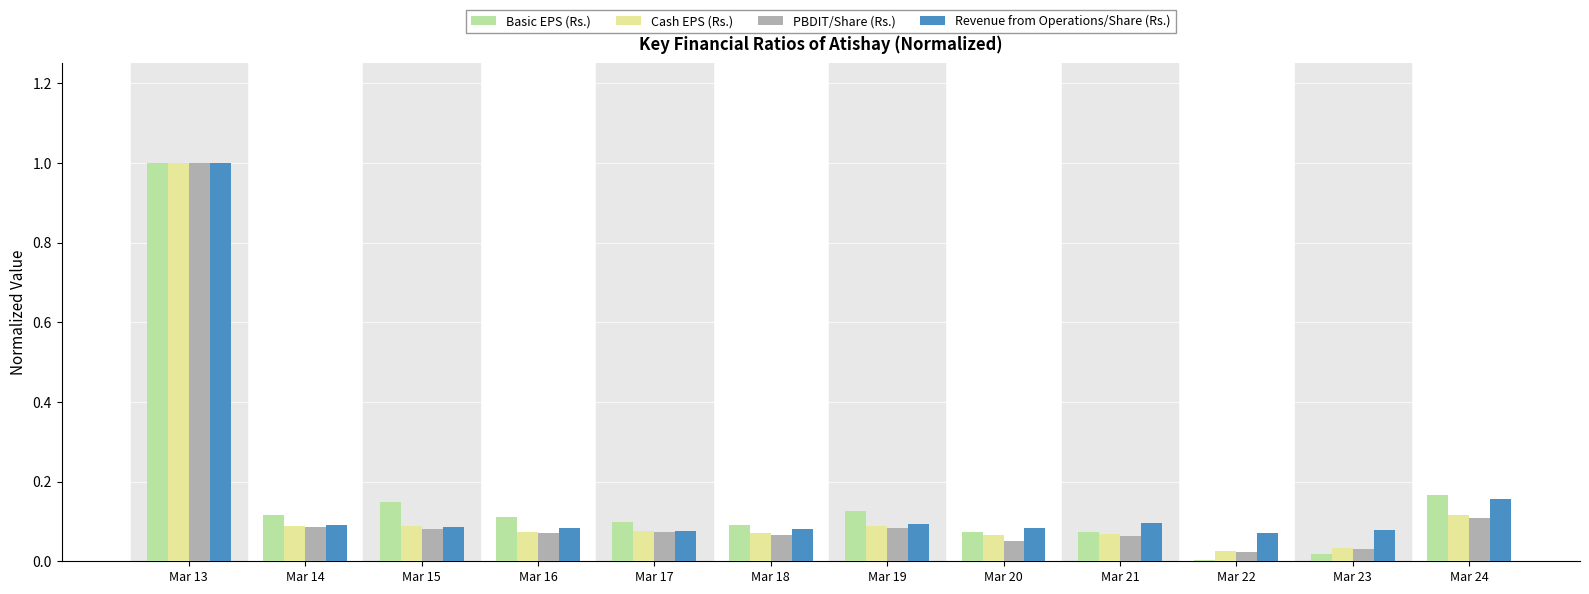

What is the total value across all series at Mar 16?

0.3